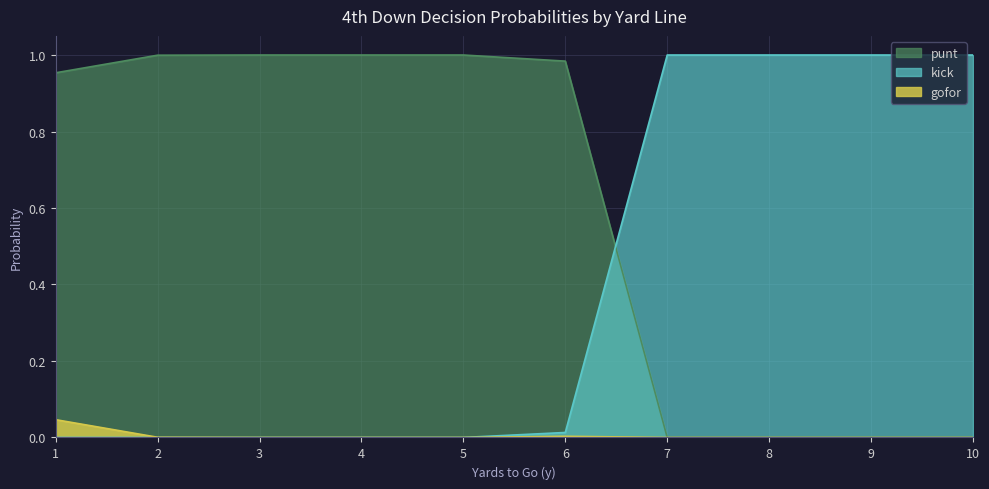

What is the average value of the kick series?

0.4